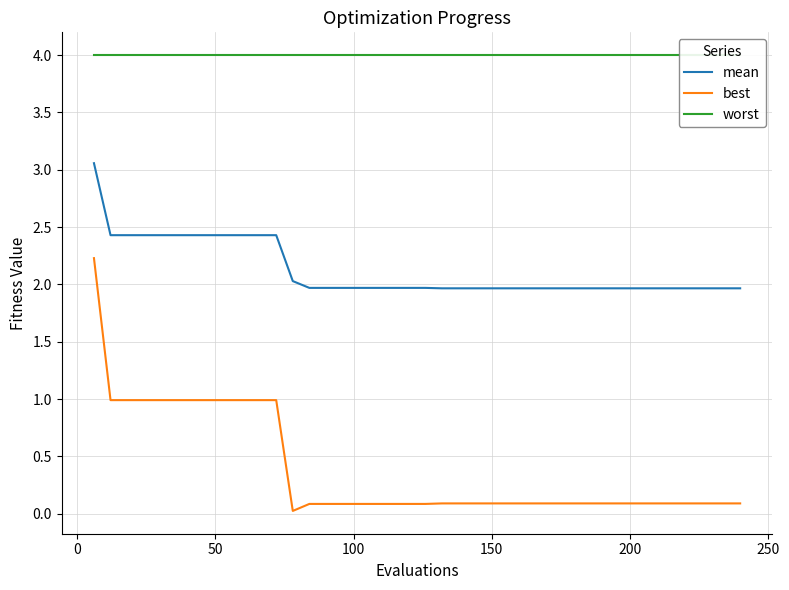

What is the sum of all best values?

15.5